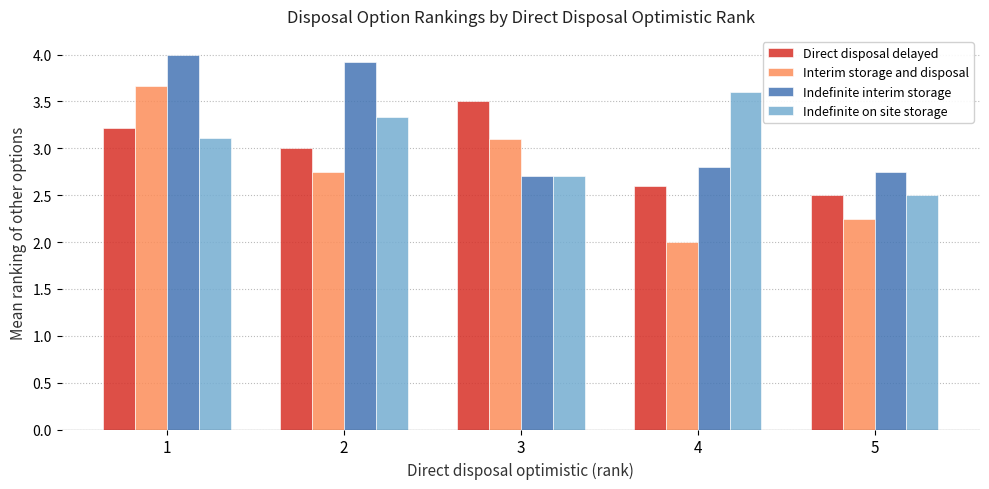

Which label corresponds to the largest value in the chart?

1